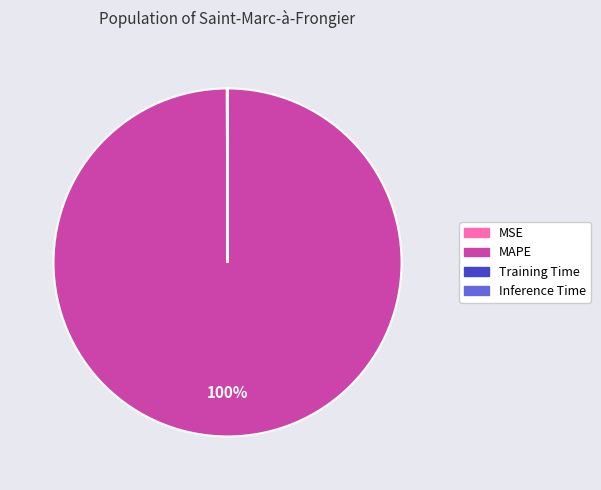

Is there a majority slice in this chart?

Yes